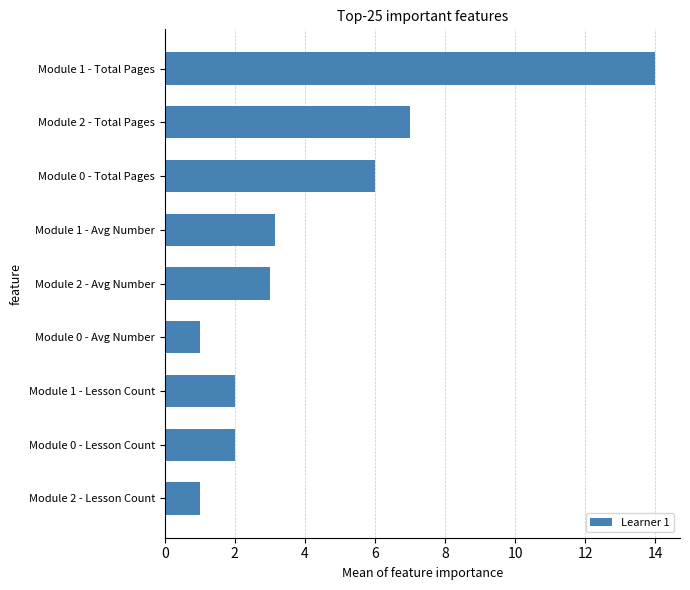

What is the change in value from Module 0 - Total Pages to Module 2 - Lesson Count?

-5.0